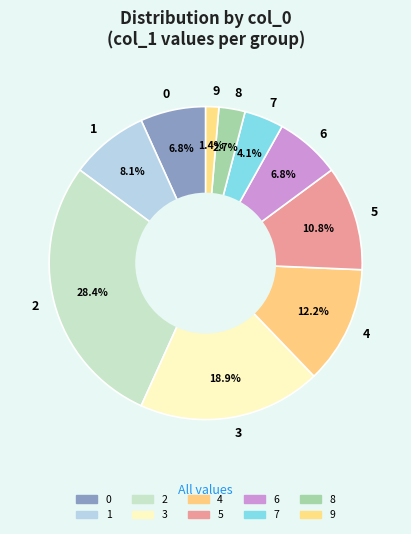

How many slices are in this pie chart?

10